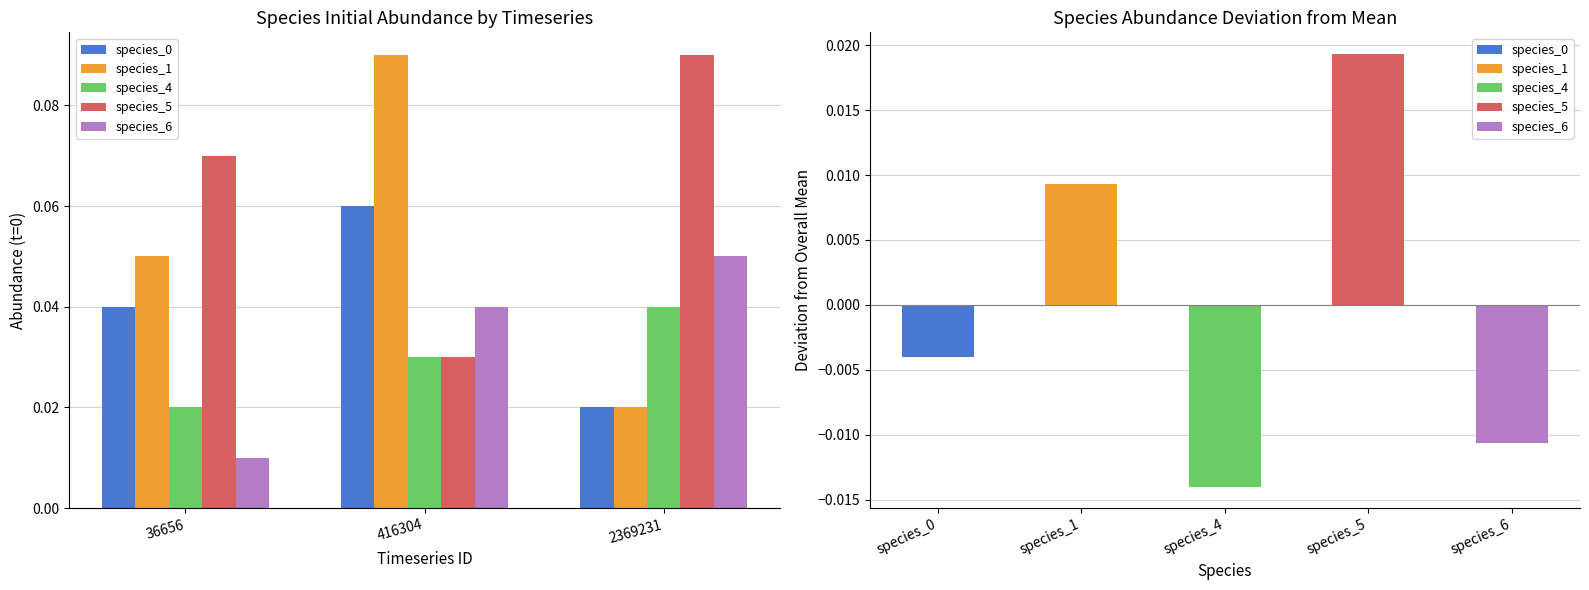

What is the greatest value displayed?

0.1